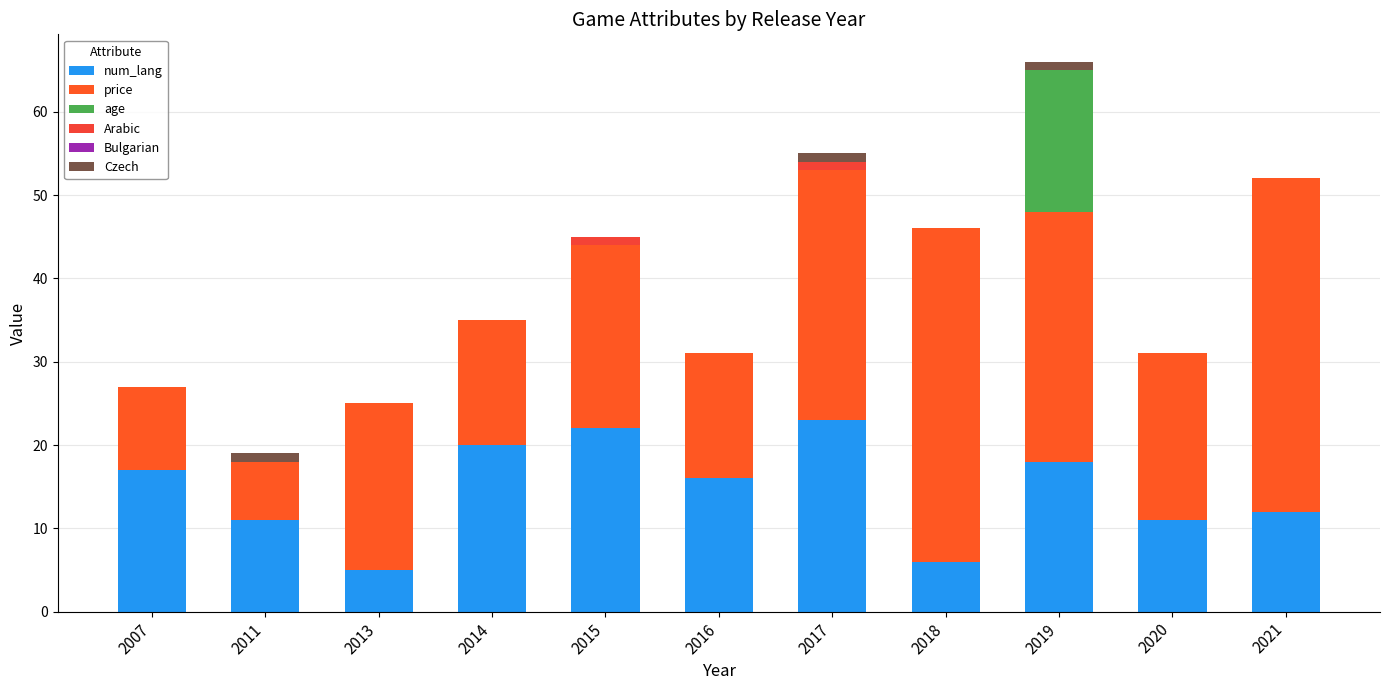

How many categories are shown in the chart?

11